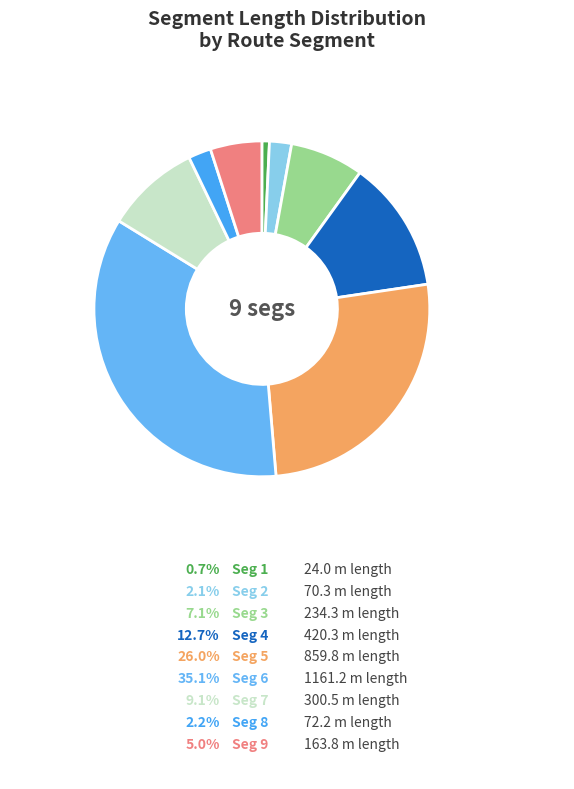

How many slices are in this pie chart?

9